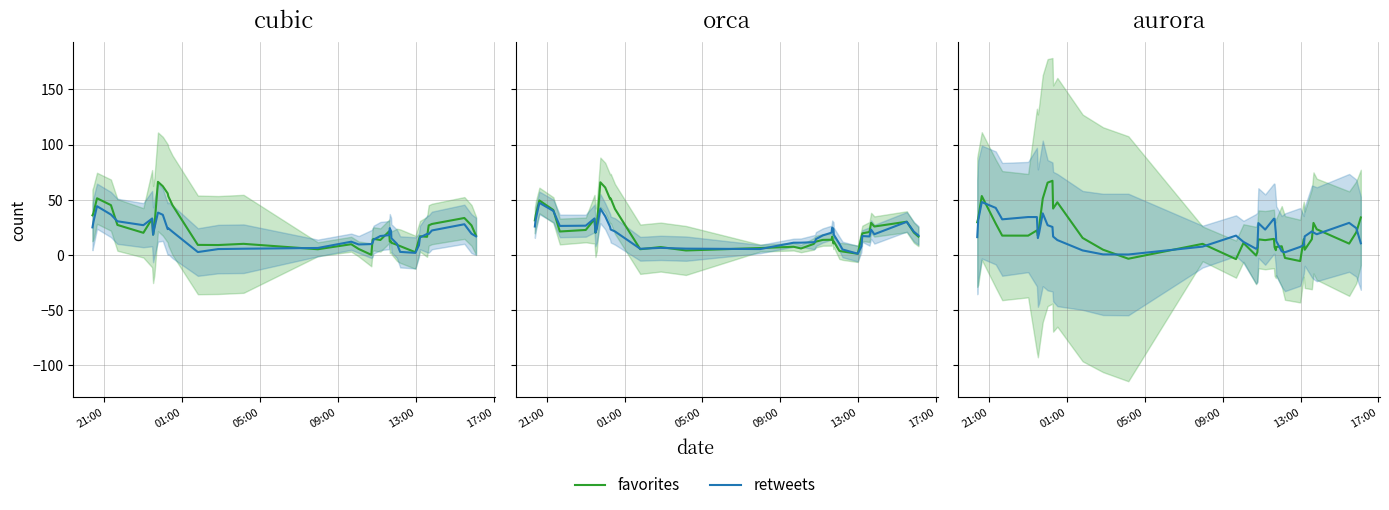

Reading right to left, transcribe all the data shown in this chart.

favorites: 34.0	20.5	10.3	23.3	29.0	14.3	4.7	14.3	-5.5	-2.7	7.9	7.2	4.3	7.0	14.6	13.4	14.1	2.6	-0.5	10.9	-3.8	10.1	-3.4	4.8	15.4	47.7	42.0	67.2	65.5	51.0	25.7	17.3	22.3	17.5	17.5	28.4	53.4	33.1	29.6
retweets: 10.6	24.3	29.1	18.8	20.3	21.3	16.9	9.1	7.3	2.4	3.3	12.7	19.7	32.6	32.9	23.0	28.9	6.8	5.6	11.9	17.5	7.6	0.4	0.5	4.1	13.5	16.7	25.4	27.0	37.7	20.2	15.3	34.3	34.3	32.3	42.6	47.9	31.5	16.2